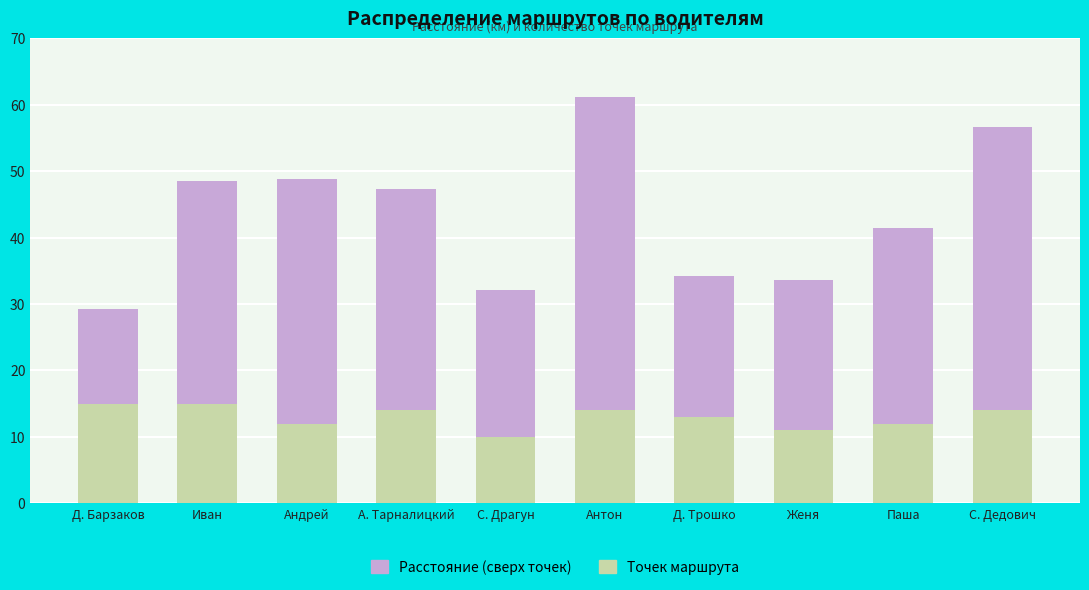

Is it true that Точек маршрута equals 15.0 at Д. Барзаков?

True